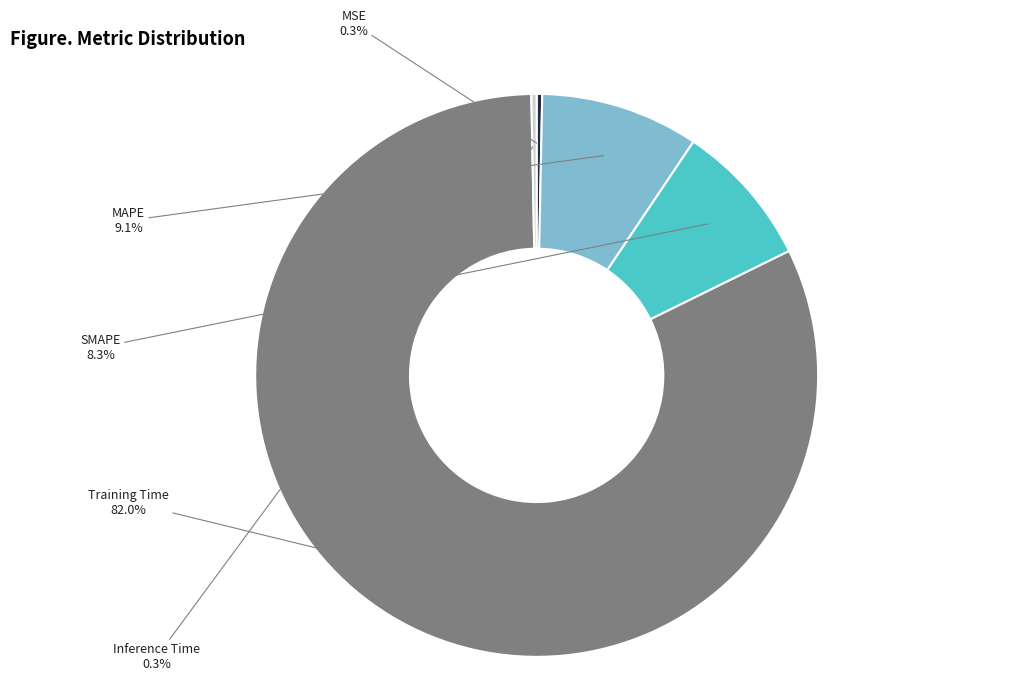

Is there a majority slice in this chart?

Yes